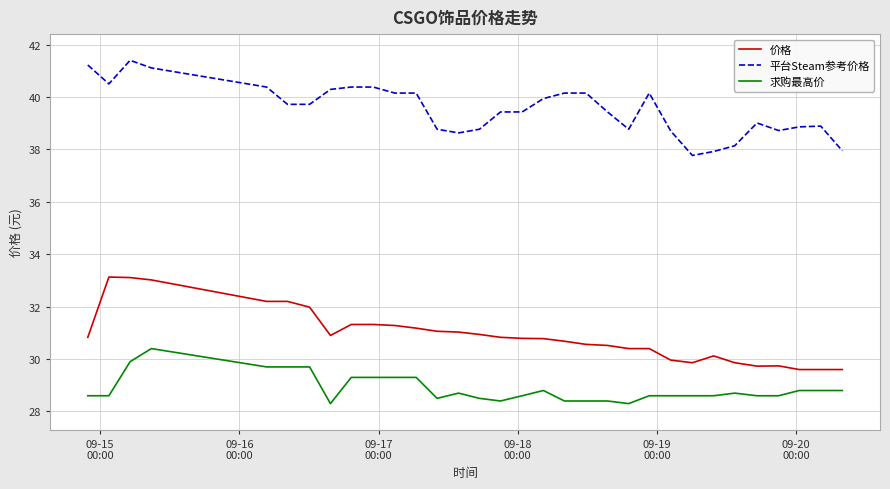

Which series has the largest total across all categories?

平台Steam参考价格